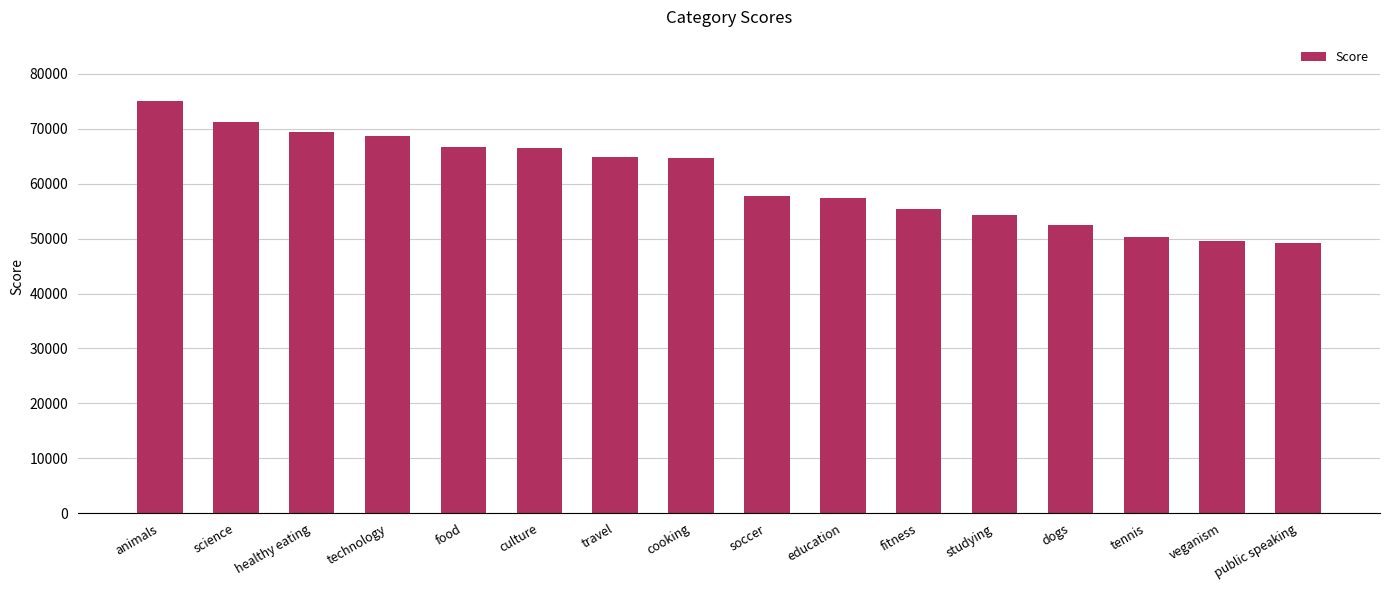

What is the change in value from tennis to public speaking?

-1075